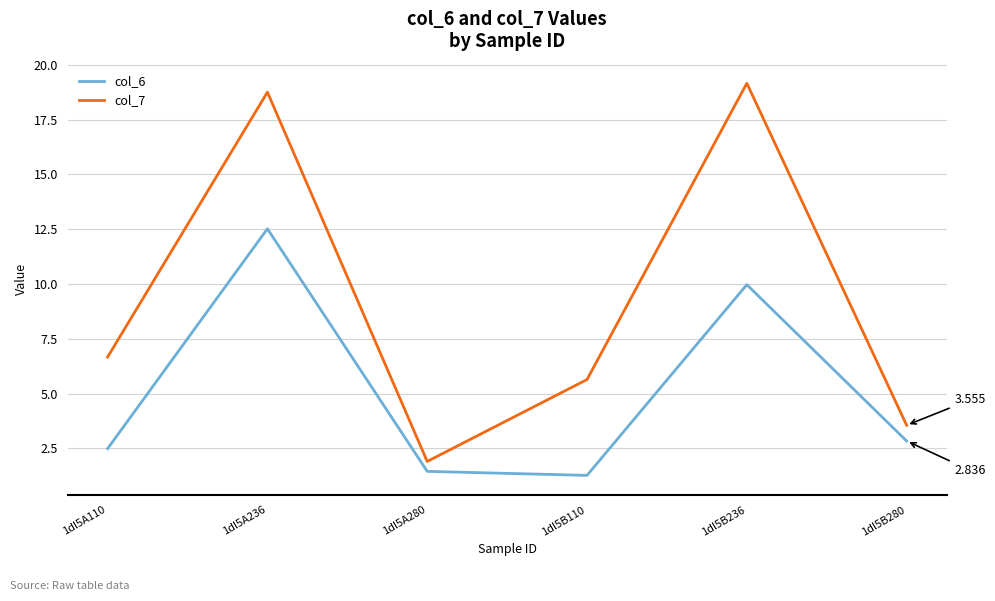

True or false: col_7 and col_6 intersect in this chart.

False